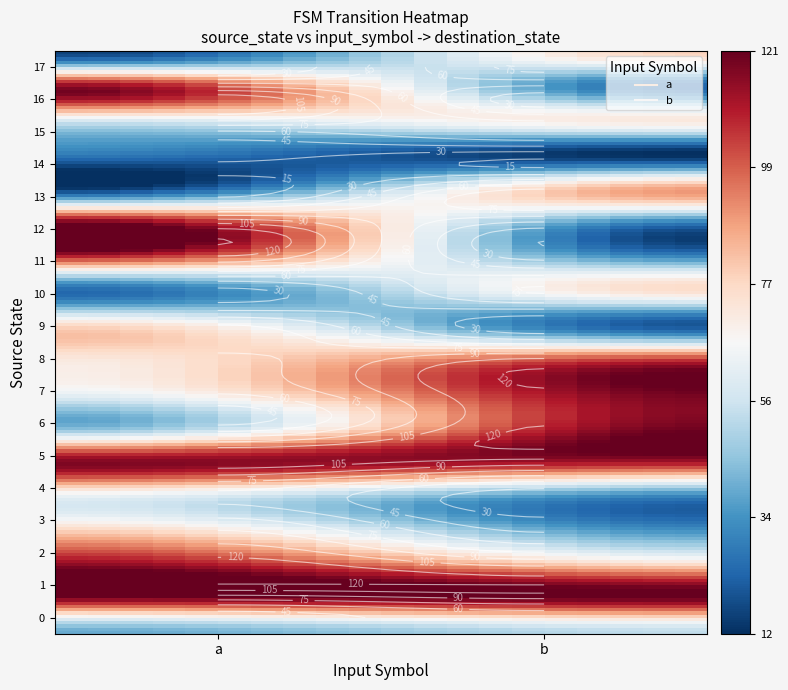

At b, list the series in order from largest to smallest.

1, 6, 7, 5, 8, 13, 17, 2, 10, 15, 0, 3, 11, 4, 12, 16, 9, 14